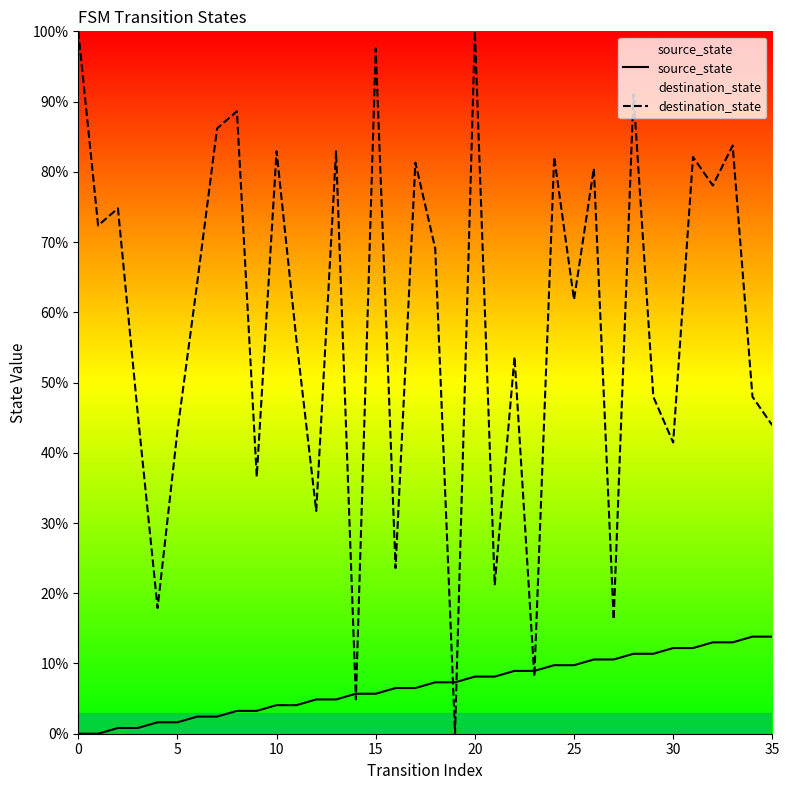

List the series in order of their peak value, lowest first.

source_state, destination_state